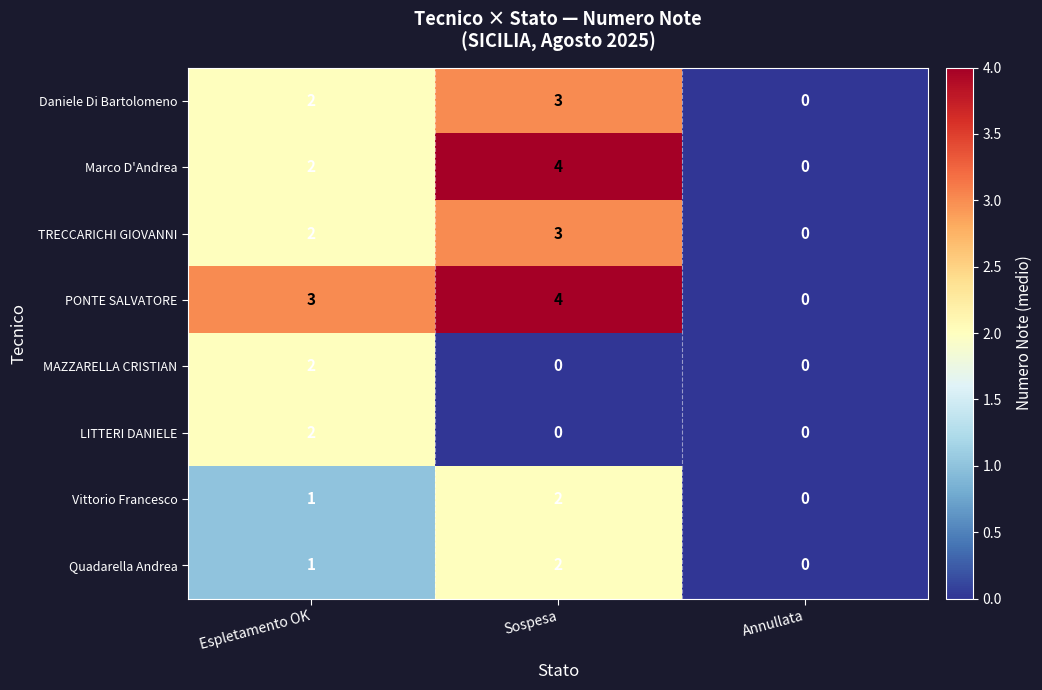

Reading left to right, extract all data points from this chart.

Daniele Di Bartolomeno: 2	3	0
Marco D'Andrea: 2	4	0
TRECCARICHI GIOVANNI: 2	3	0
PONTE SALVATORE: 3	4	0
MAZZARELLA CRISTIAN: 2	0	0
LITTERI DANIELE: 2	0	0
Vittorio Francesco: 1	2	0
Quadarella Andrea: 1	2	0